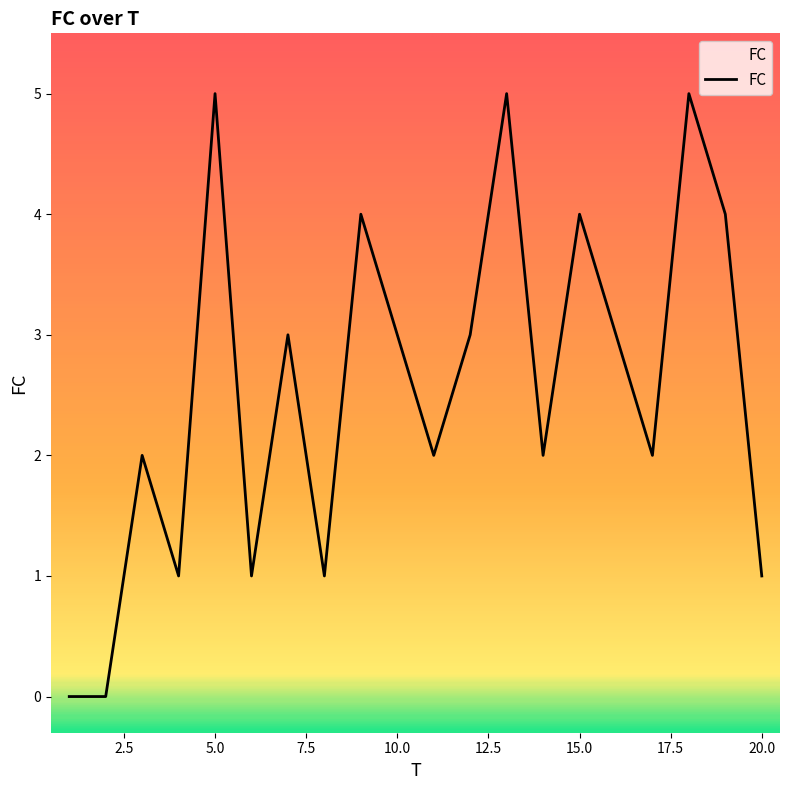

What is the maximum value shown in the chart?

5